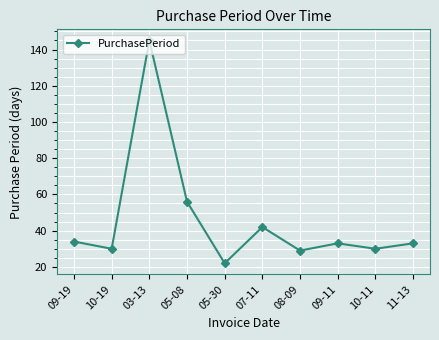

What is the change in value from 10-19 to 11-13?

+3